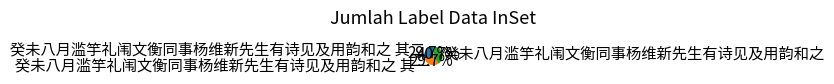

Does 癸未八月滥竽礼闱文衡同事杨维新先生有诗见及用韵和之 account for over 50% of the chart?

No